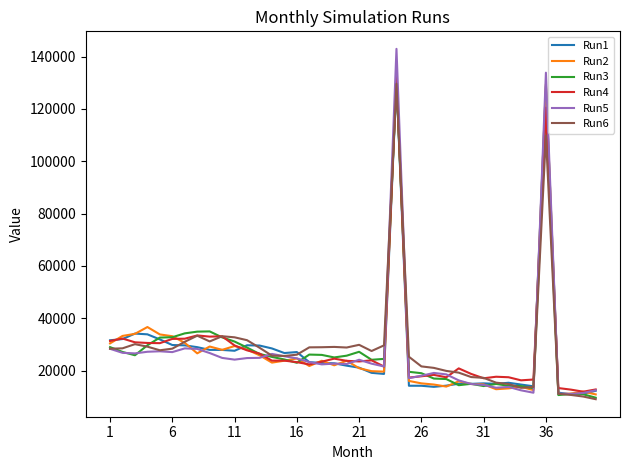

Which series has the largest range (max minus min)?

Run5